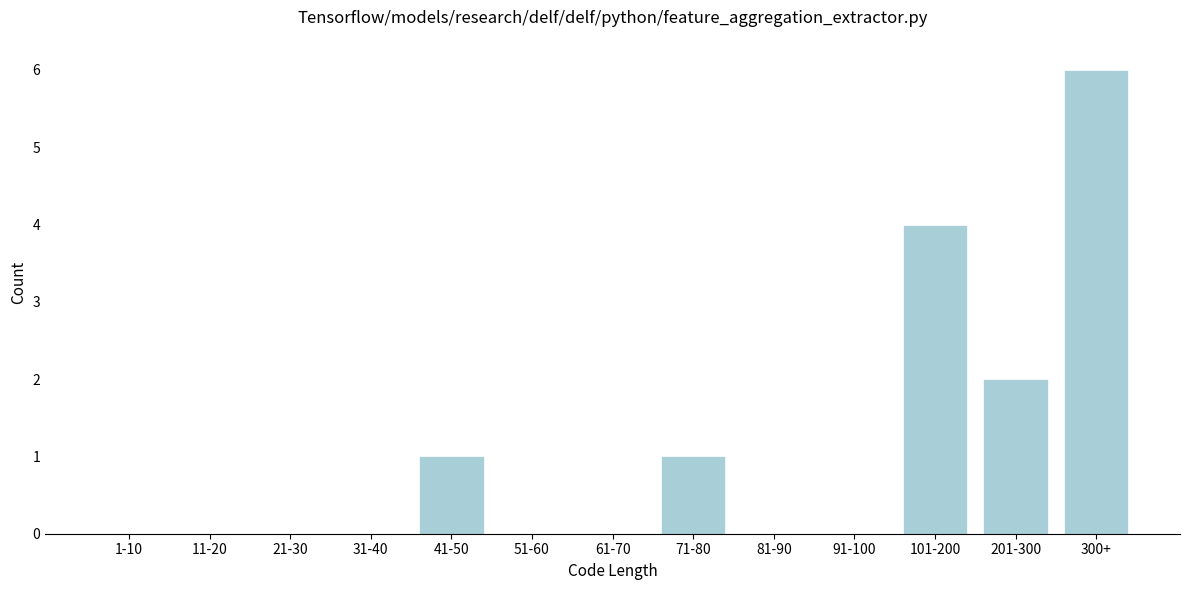

Reading right to left, transcribe all the data shown in this chart.

300+=6	201-300=2	101-200=4	91-100=0	81-90=0	71-80=1	61-70=0	51-60=0	41-50=1	31-40=0	21-30=0	11-20=0	1-10=0